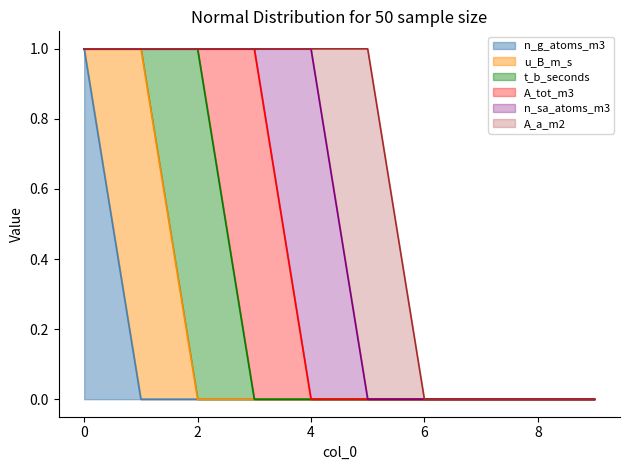

Is it true that n_g_atoms_m3 equals 0 at 0?

False